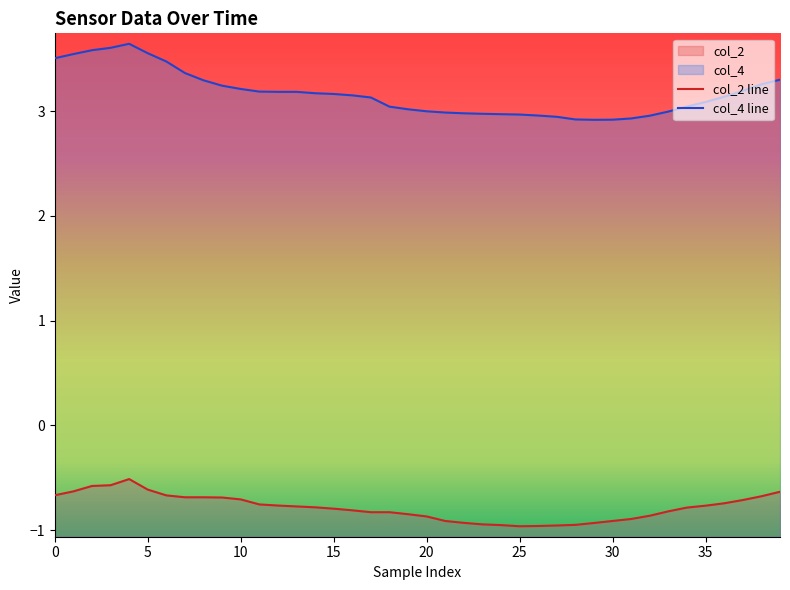

What is the label of the 32nd point from the left?

31